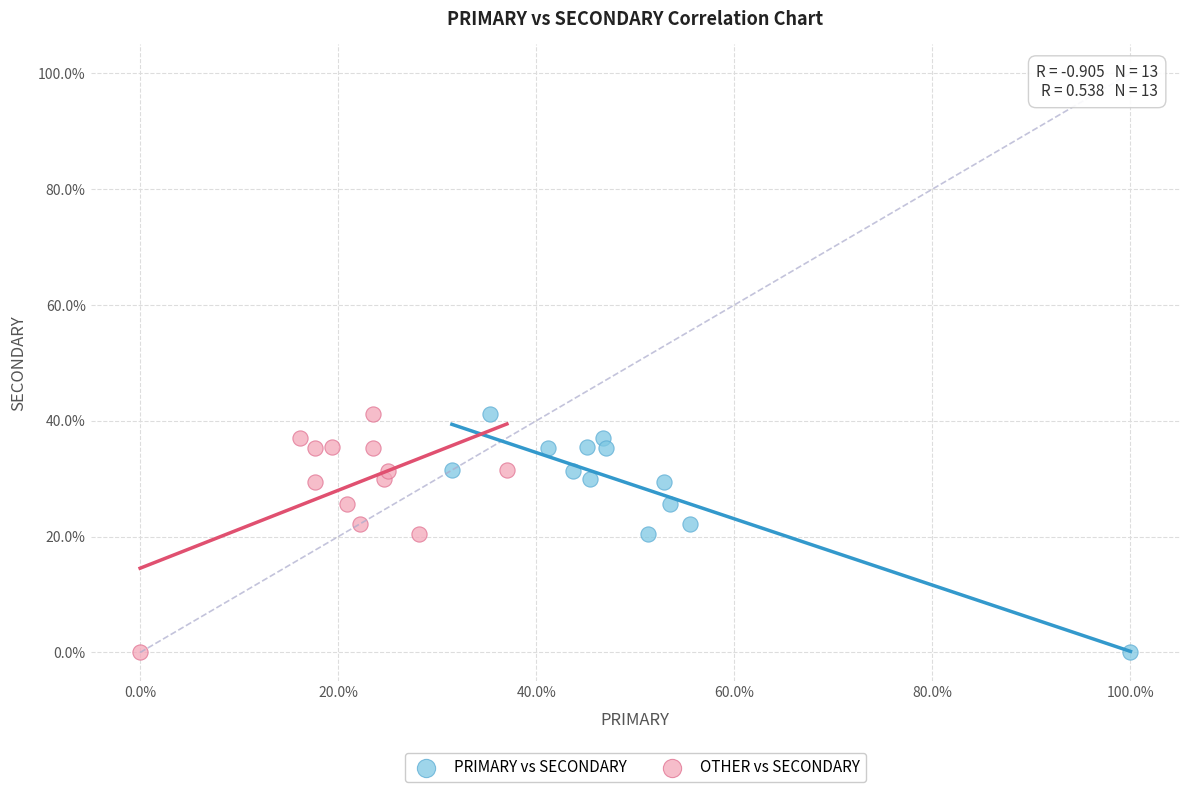

What are all the series names shown in the legend?

PRIMARY vs SECONDARY, OTHER vs SECONDARY